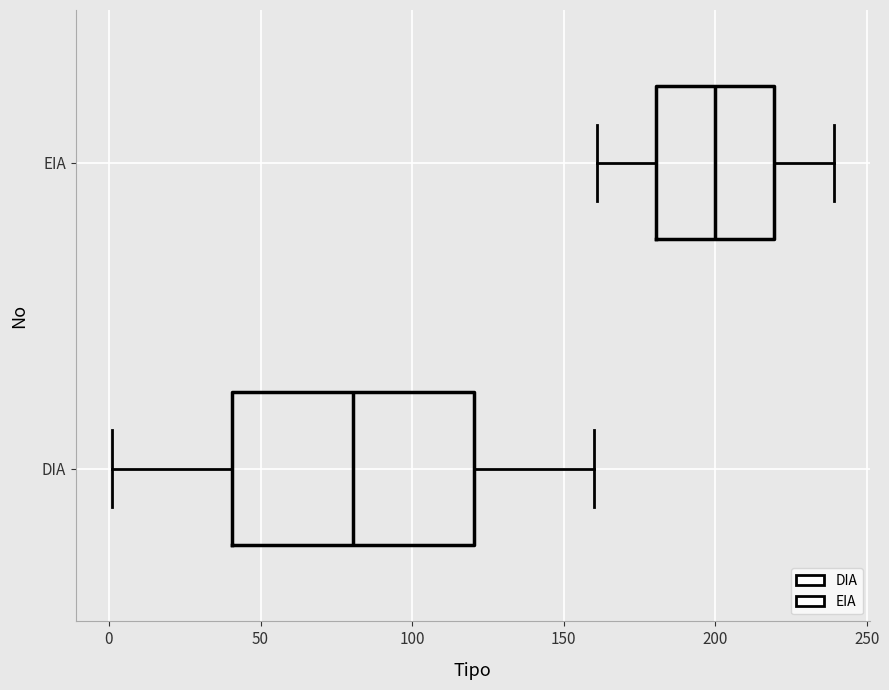

Which box has the furthest to the right median line?

EIA